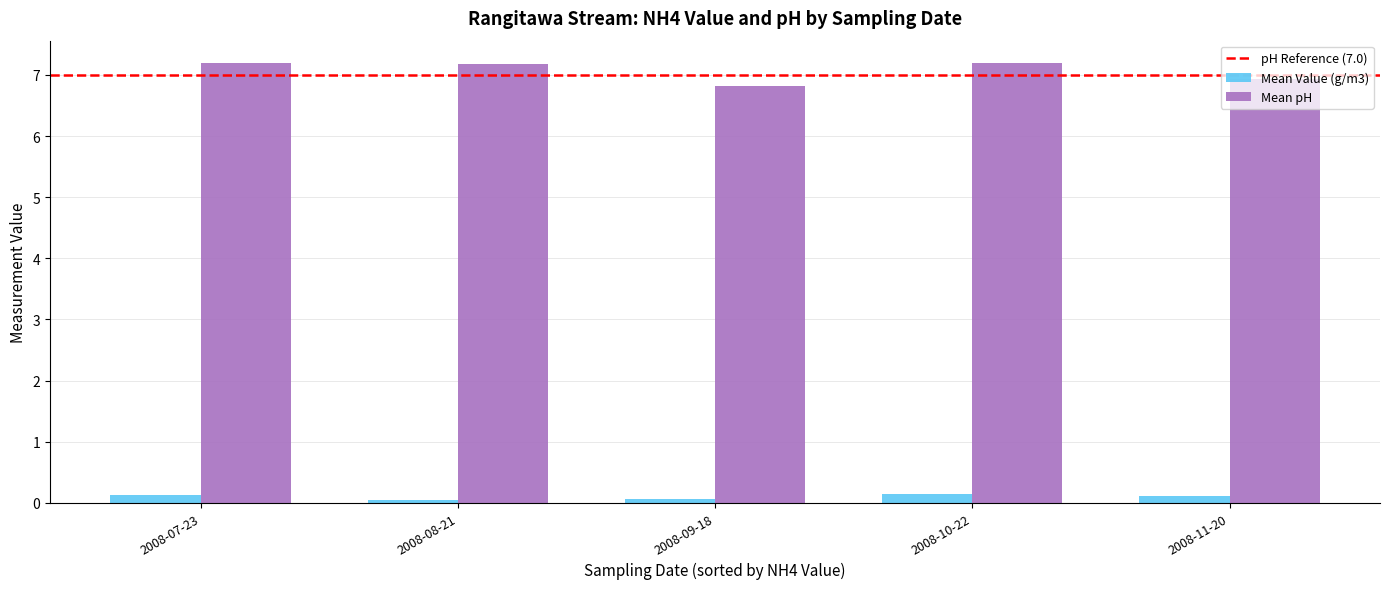

What is the label of the 5th bar from the right?

2008-07-23